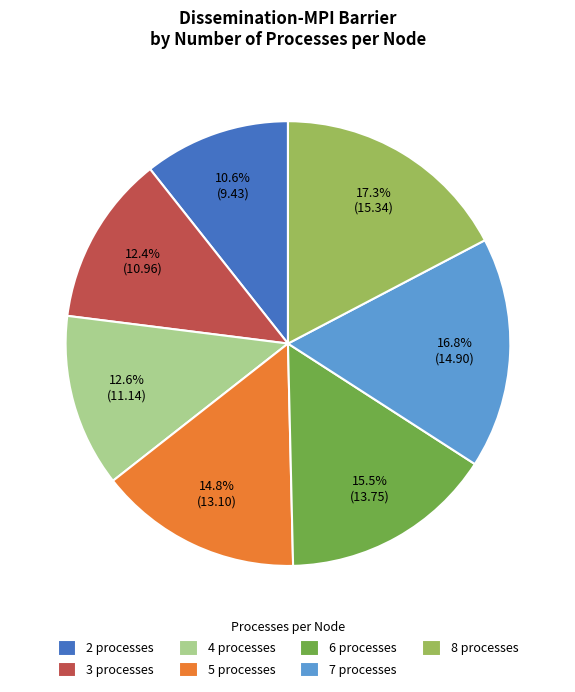

What is the ratio of the value at 4 processes to the value at 5 processes?

0.9